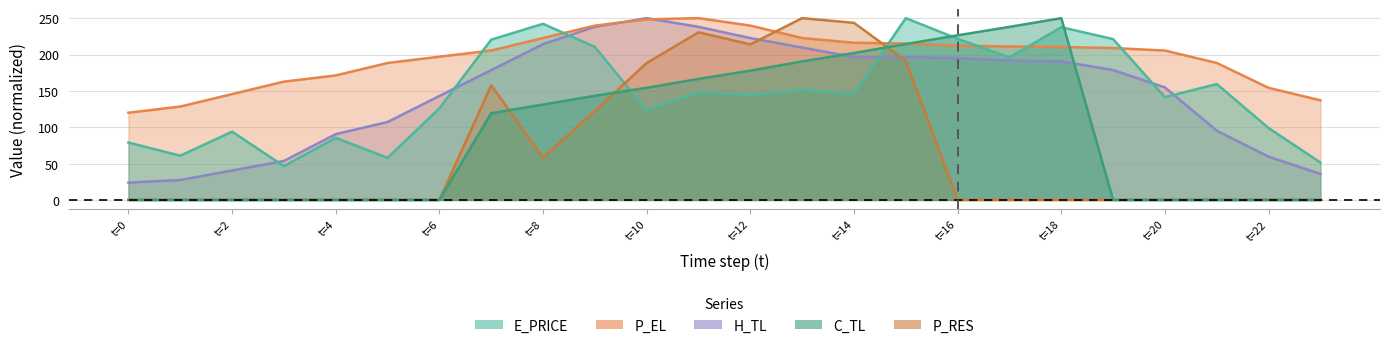

Which has a higher value, 17 or 11?

17